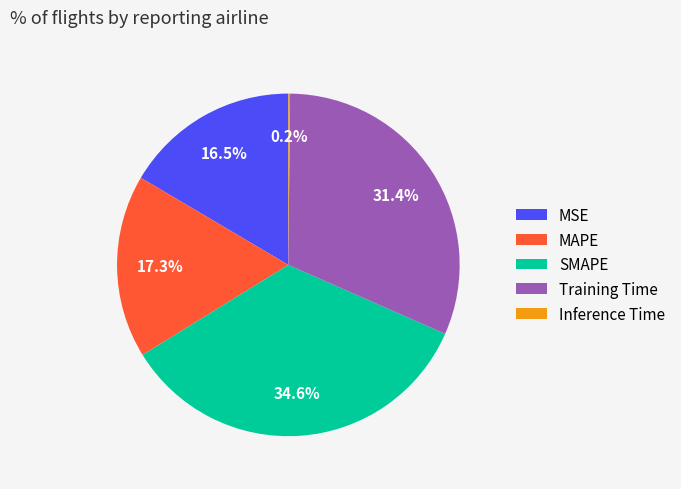

What percentage is NOT represented by Training Time?

68.6%